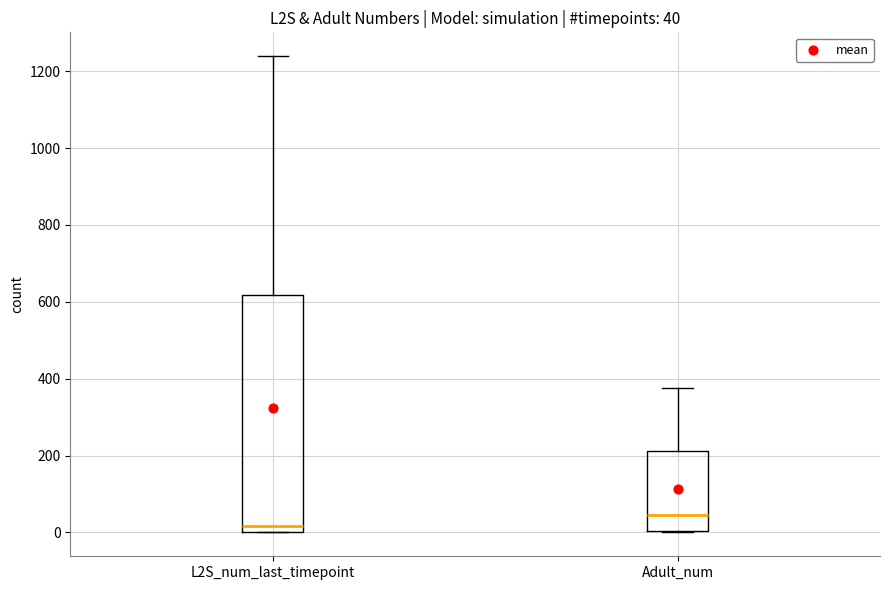

Which box has the highest median line?

Adult_num